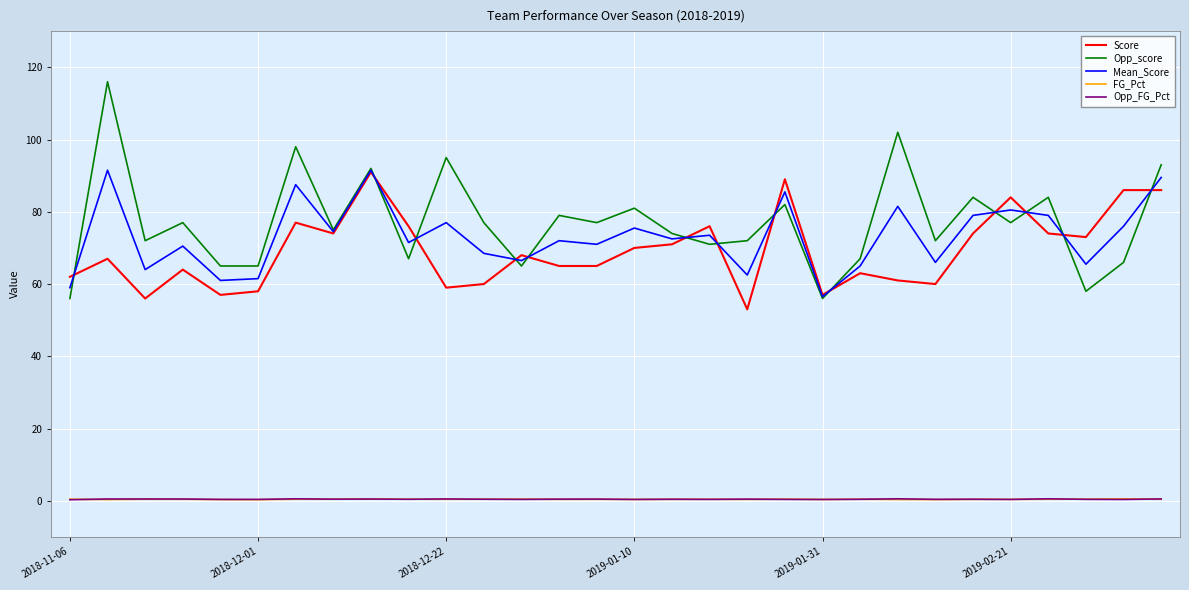

True or false: Score and Opp_FG_Pct cross at least once.

False